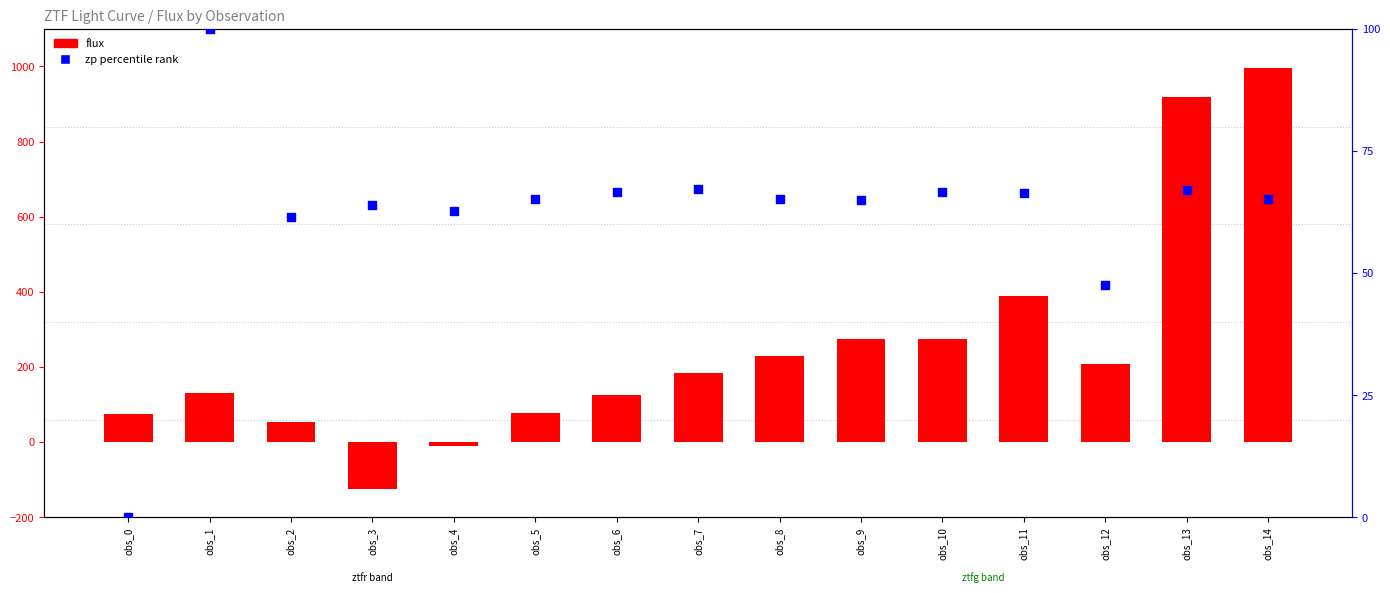

Which series contains the lowest Y value?

flux